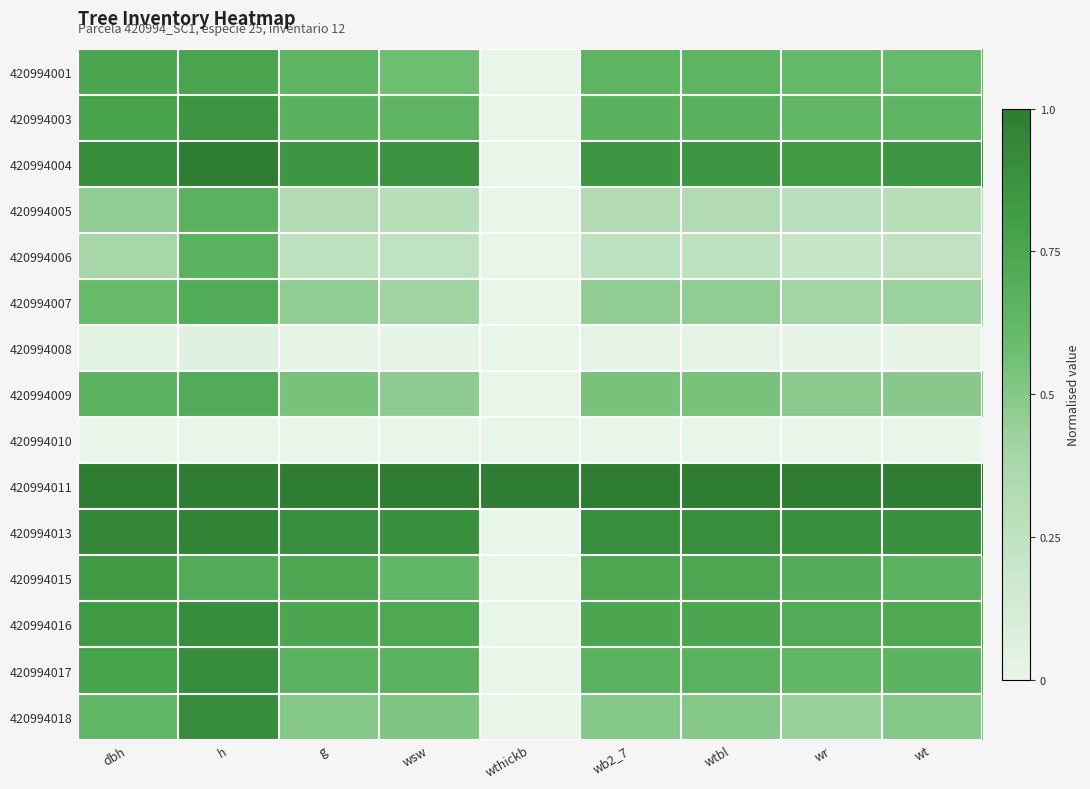

Reading right to left, list all the values displayed in this chart.

420994001: wt=0.6	wr=0.6	wtbl=0.6	wb2_7=0.6	wthickb=0.0	wsw=0.6	g=0.6	h=0.8	dbh=0.8
420994003: wt=0.6	wr=0.6	wtbl=0.7	wb2_7=0.7	wthickb=0.0	wsw=0.6	g=0.7	h=0.9	dbh=0.8
420994004: wt=0.9	wr=0.8	wtbl=0.9	wb2_7=0.9	wthickb=0.0	wsw=0.9	g=0.9	h=1.0	dbh=0.9
420994005: wt=0.3	wr=0.3	wtbl=0.3	wb2_7=0.3	wthickb=0.0	wsw=0.3	g=0.3	h=0.7	dbh=0.5
420994006: wt=0.2	wr=0.2	wtbl=0.3	wb2_7=0.3	wthickb=0.0	wsw=0.2	g=0.3	h=0.7	dbh=0.4
420994007: wt=0.4	wr=0.4	wtbl=0.5	wb2_7=0.5	wthickb=0.0	wsw=0.4	g=0.5	h=0.7	dbh=0.6
420994008: wt=0.0	wr=0.0	wtbl=0.0	wb2_7=0.0	wthickb=0.0	wsw=0.0	g=0.0	h=0.0	dbh=0.0
420994009: wt=0.5	wr=0.5	wtbl=0.5	wb2_7=0.5	wthickb=0.0	wsw=0.5	g=0.5	h=0.7	dbh=0.7
420994010: wt=0.0	wr=0.0	wtbl=0.0	wb2_7=0.0	wthickb=0.0	wsw=0.0	g=0.0	h=0.0	dbh=0.0
420994011: wt=1.0	wr=1.0	wtbl=1.0	wb2_7=1.0	wthickb=1.0	wsw=1.0	g=1.0	h=1.0	dbh=1.0
420994013: wt=0.9	wr=0.9	wtbl=0.9	wb2_7=0.9	wthickb=0.0	wsw=0.9	g=0.9	h=1.0	dbh=0.9
420994015: wt=0.7	wr=0.7	wtbl=0.7	wb2_7=0.7	wthickb=0.0	wsw=0.6	g=0.7	h=0.7	dbh=0.8
420994016: wt=0.7	wr=0.7	wtbl=0.7	wb2_7=0.7	wthickb=0.0	wsw=0.7	g=0.7	h=0.9	dbh=0.8
420994017: wt=0.7	wr=0.6	wtbl=0.7	wb2_7=0.7	wthickb=0.0	wsw=0.7	g=0.7	h=0.9	dbh=0.8
420994018: wt=0.5	wr=0.4	wtbl=0.5	wb2_7=0.5	wthickb=0.0	wsw=0.5	g=0.5	h=0.9	dbh=0.6